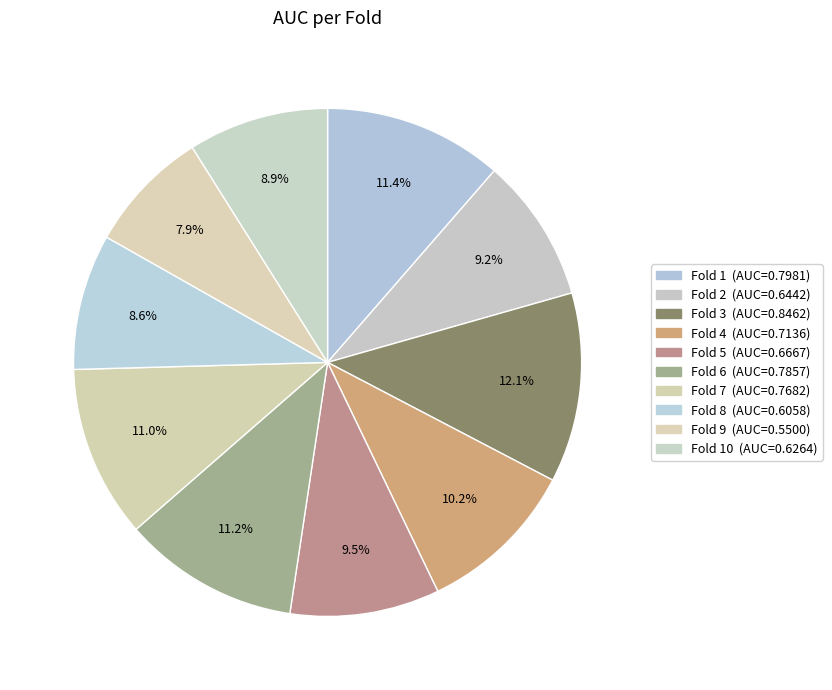

How many segments does this pie chart have?

10